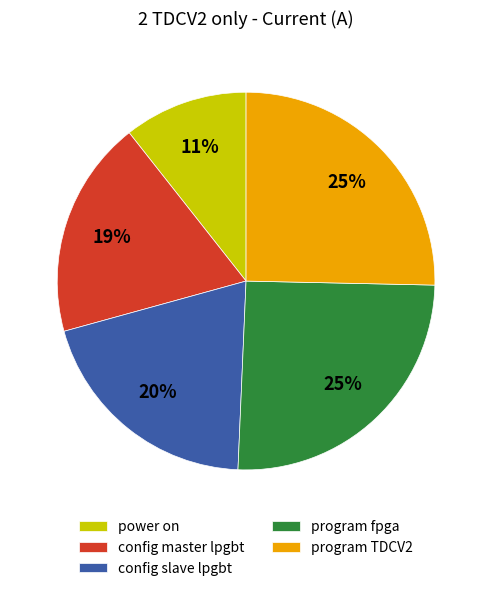

Which category has the smallest portion of the pie?

power on